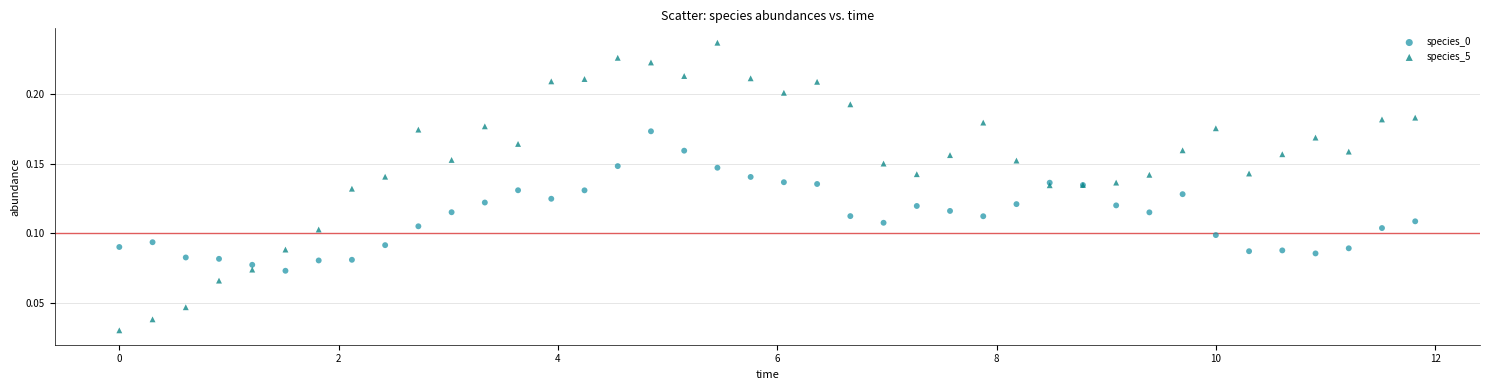

Which series contains the lowest Y value?

species_5